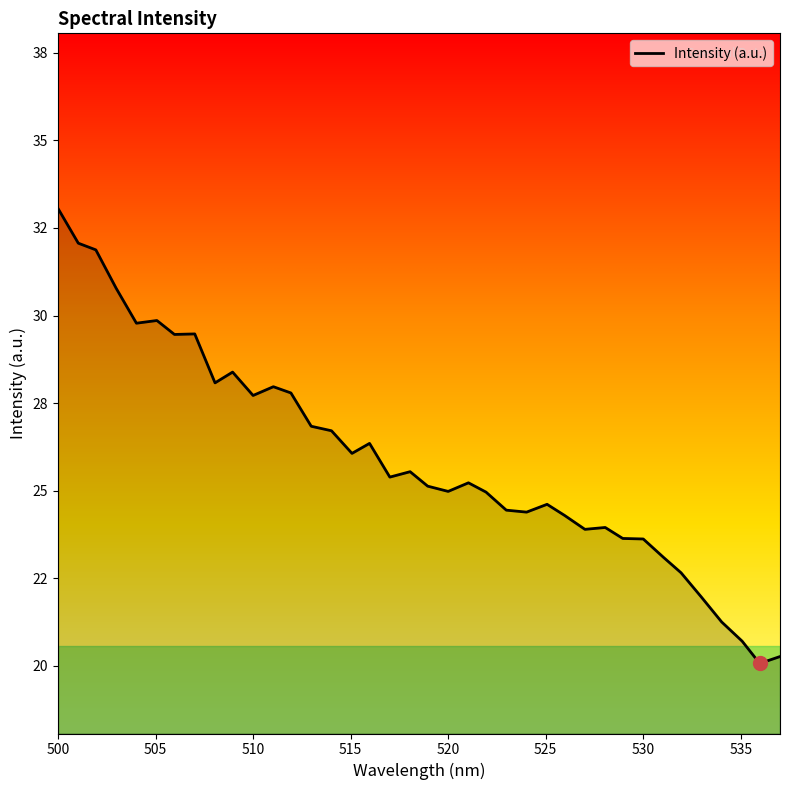

Does the chart have visible grid lines?

No